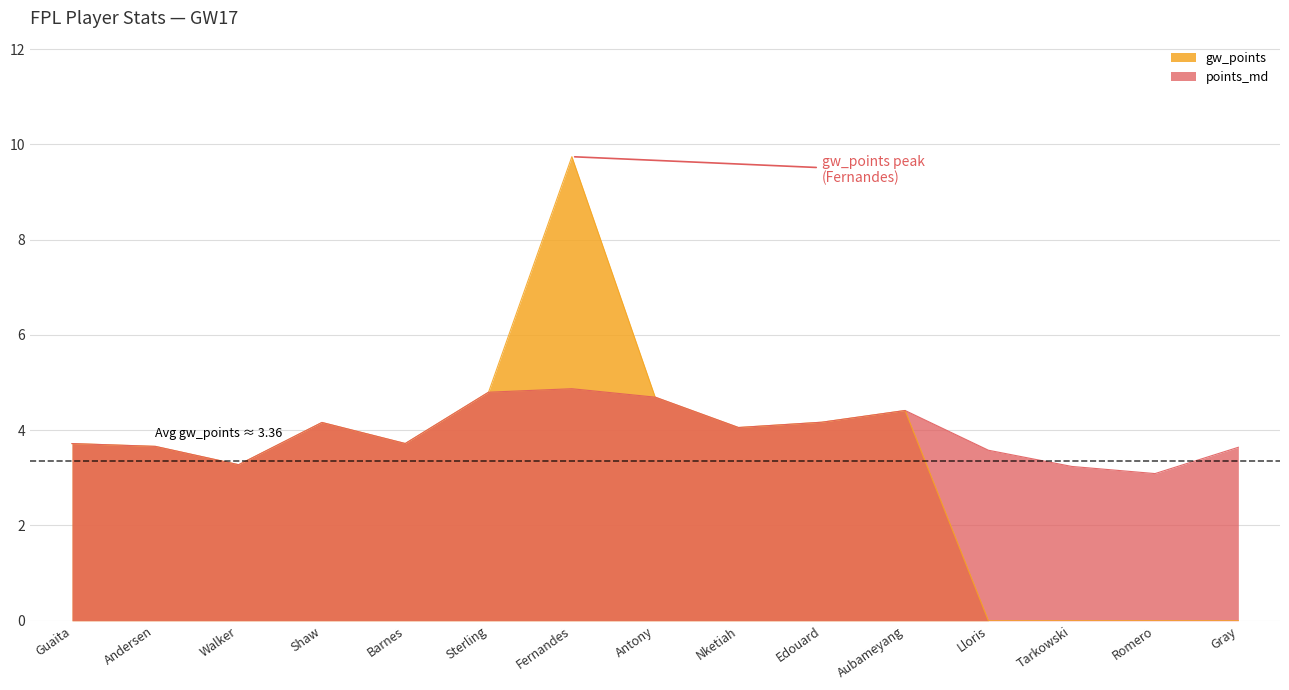

True or false: gw_points has a value of 5.4 at Tarkowski.

False